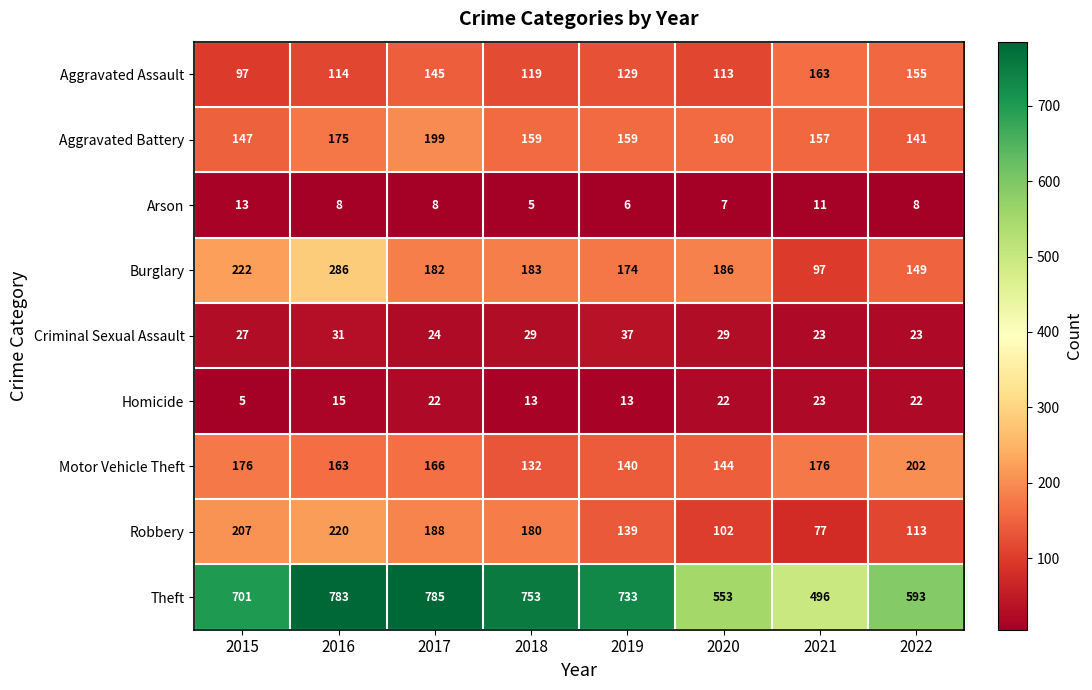

Rank the series by their maximum value, from highest to lowest.

Theft, Burglary, Robbery, Motor Vehicle Theft, Aggravated Battery, Aggravated Assault, Criminal Sexual Assault, Homicide, Arson